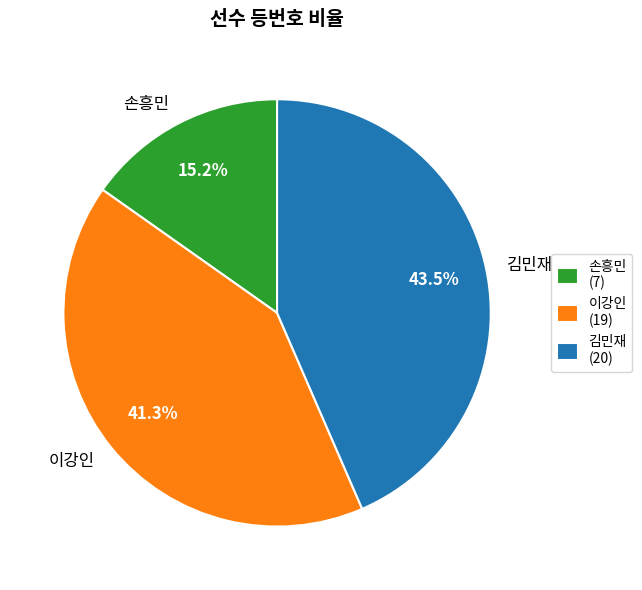

What is the largest slice in the pie chart?

김민재